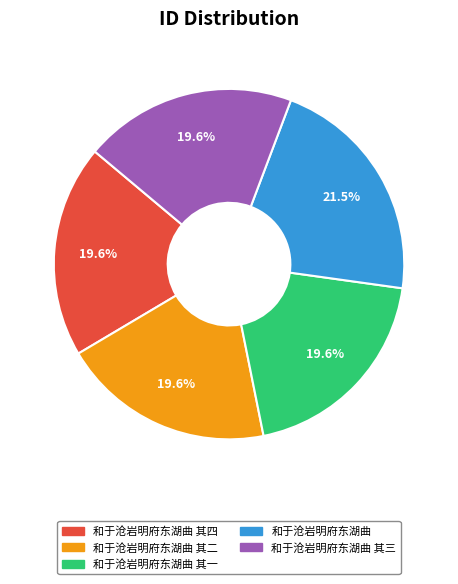

Is there a majority slice in this chart?

No